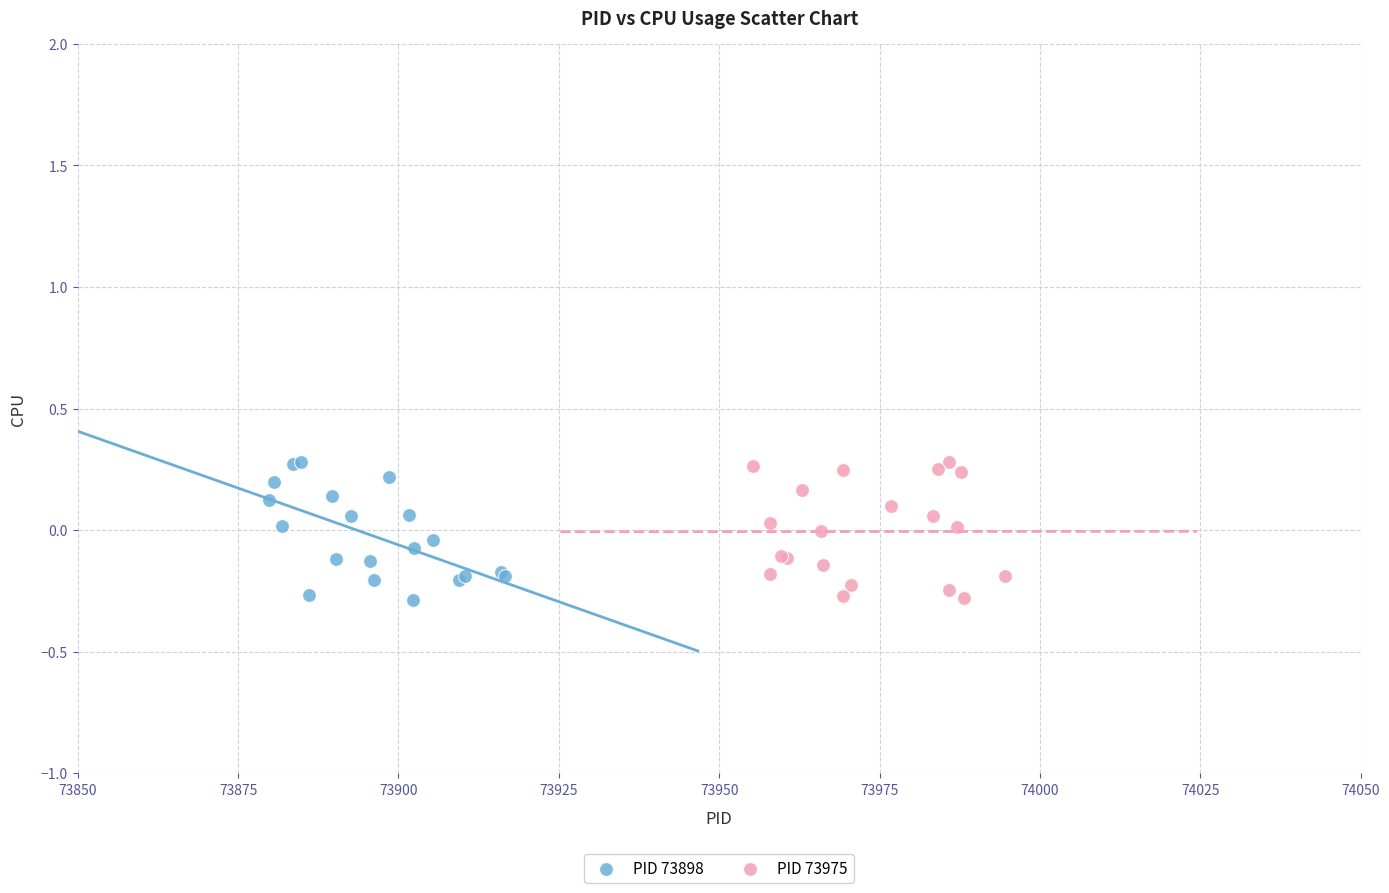

What are all the series names shown in the legend?

PID 73898, PID 73975